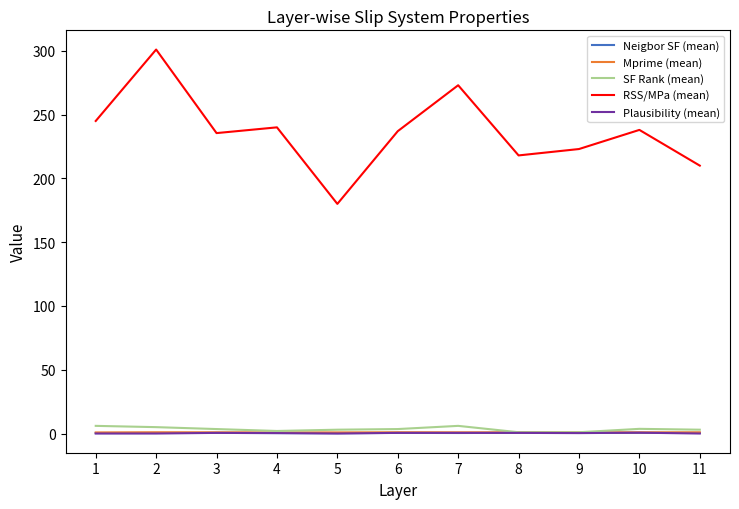

True or false: RSS/MPa (mean) and Mprime (mean) intersect in this chart.

False